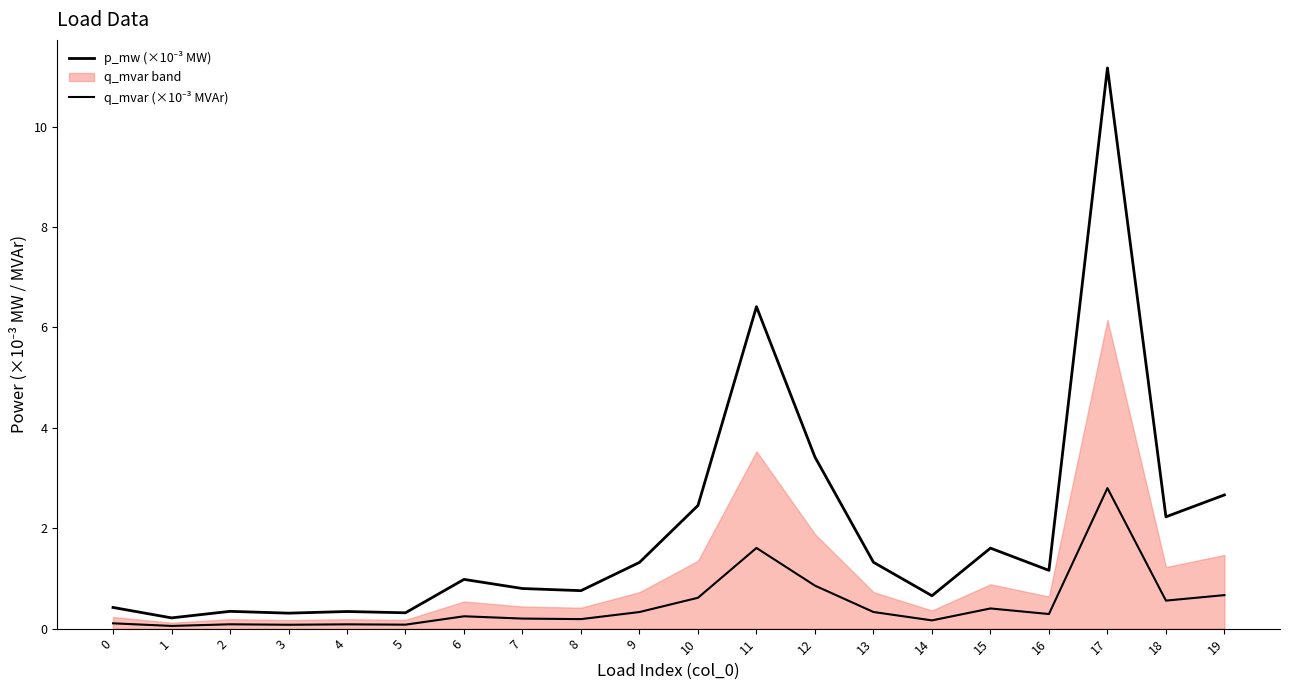

How many values in the p_mw (×10⁻³ MW) series are below 1?

10